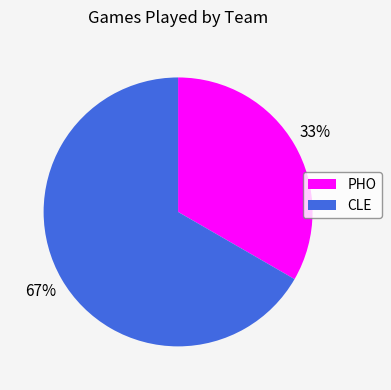

Combined, do CLE and PHO account for over 50%?

Yes